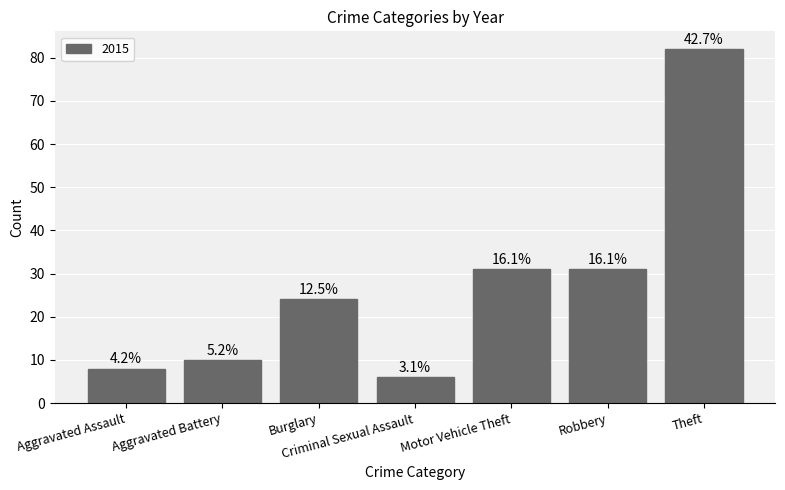

Does the chart contain any negative values?

No